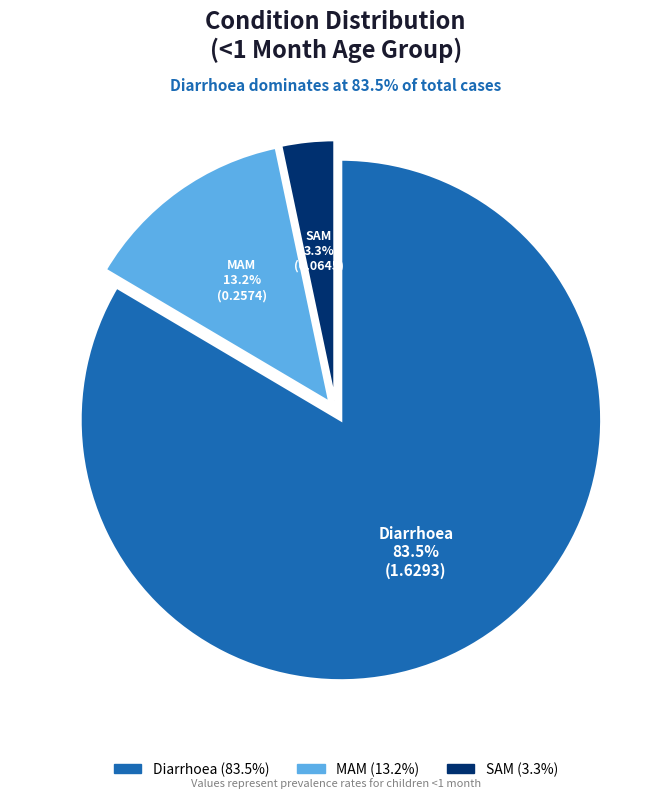

What is the total percentage of MAM and Diarrhoea?

96.7%